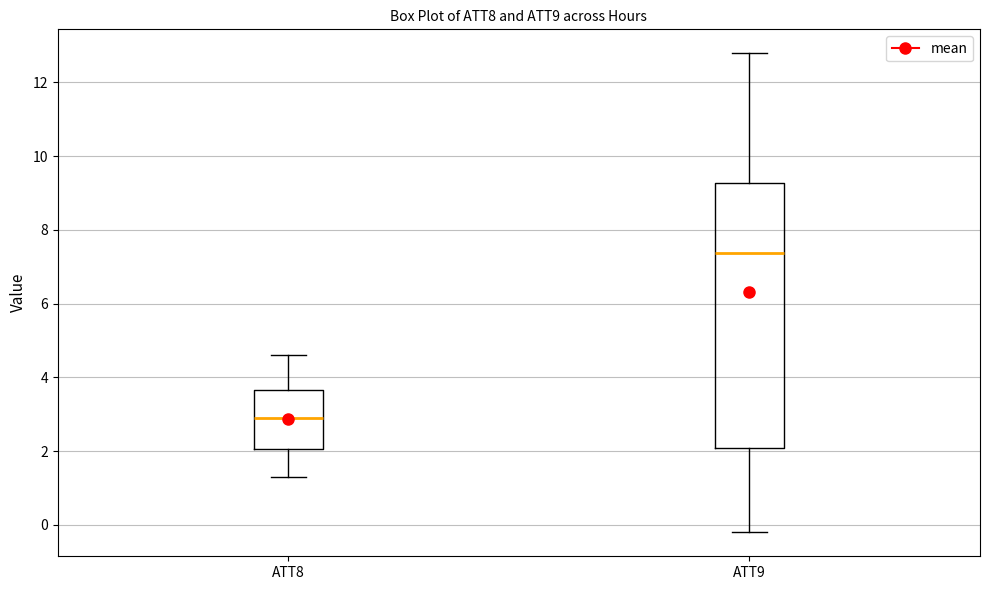

Where is the lower edge of the box for ATT8 on the y-axis? The values are not printed on the chart, so give them approximately, as read against the axis.

2.0